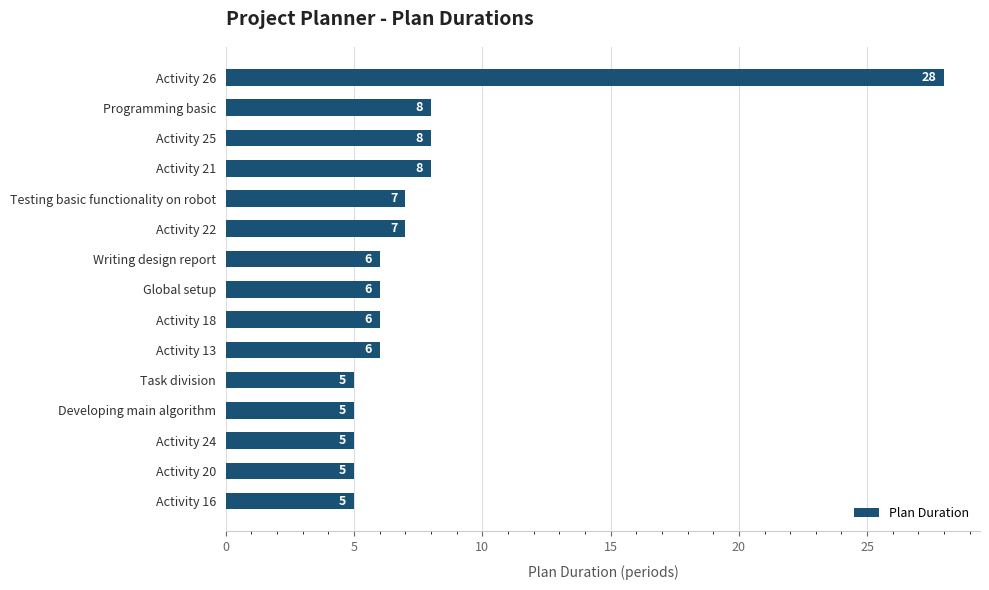

How many values are below 6?

5